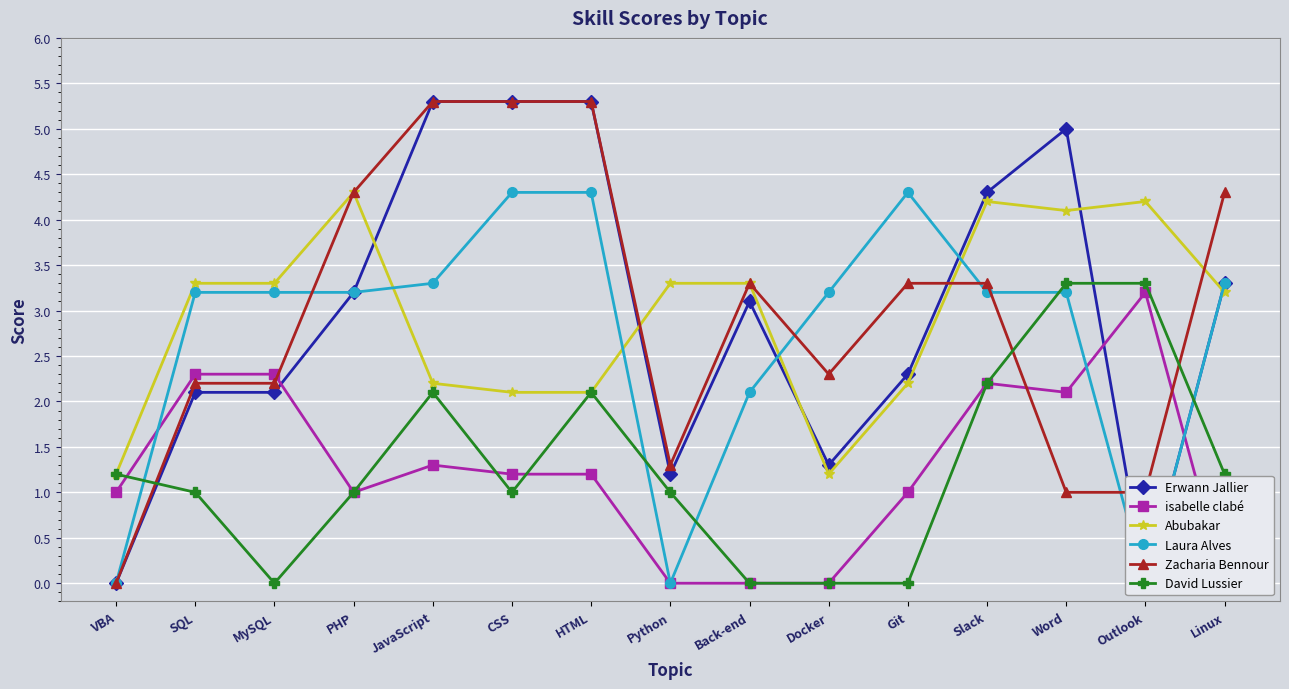

What is the value of the Abubakar point at the 1st from the left?

1.2